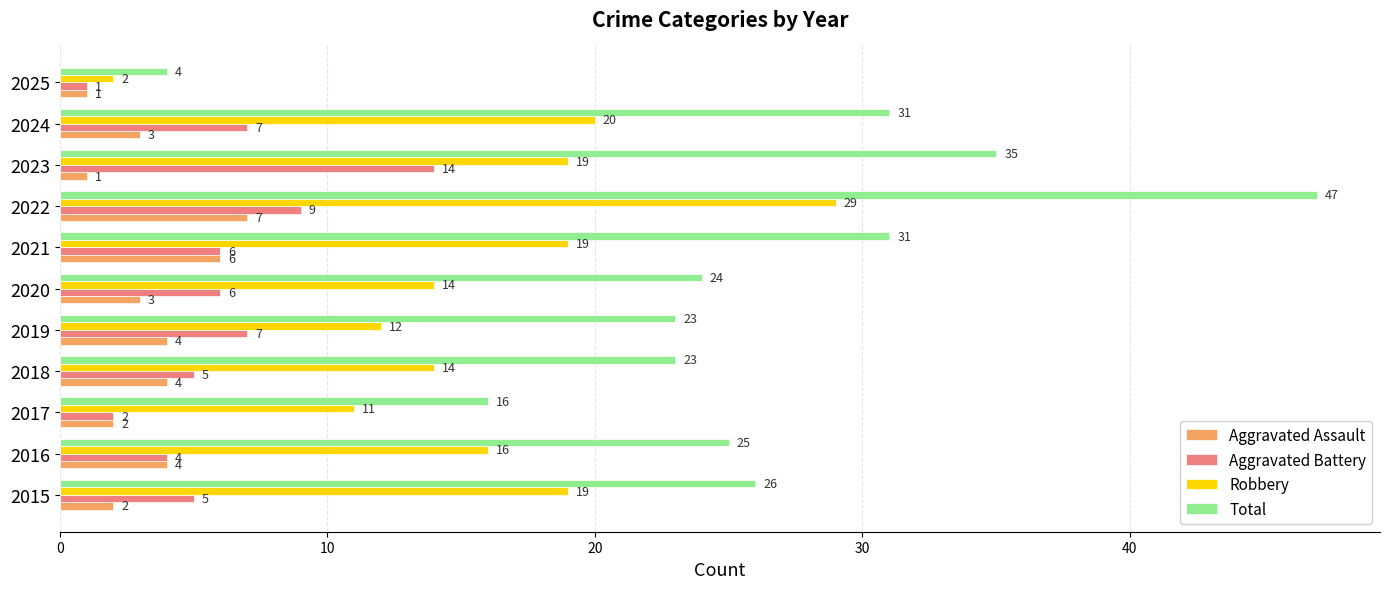

Which series has the largest range (max minus min)?

Total